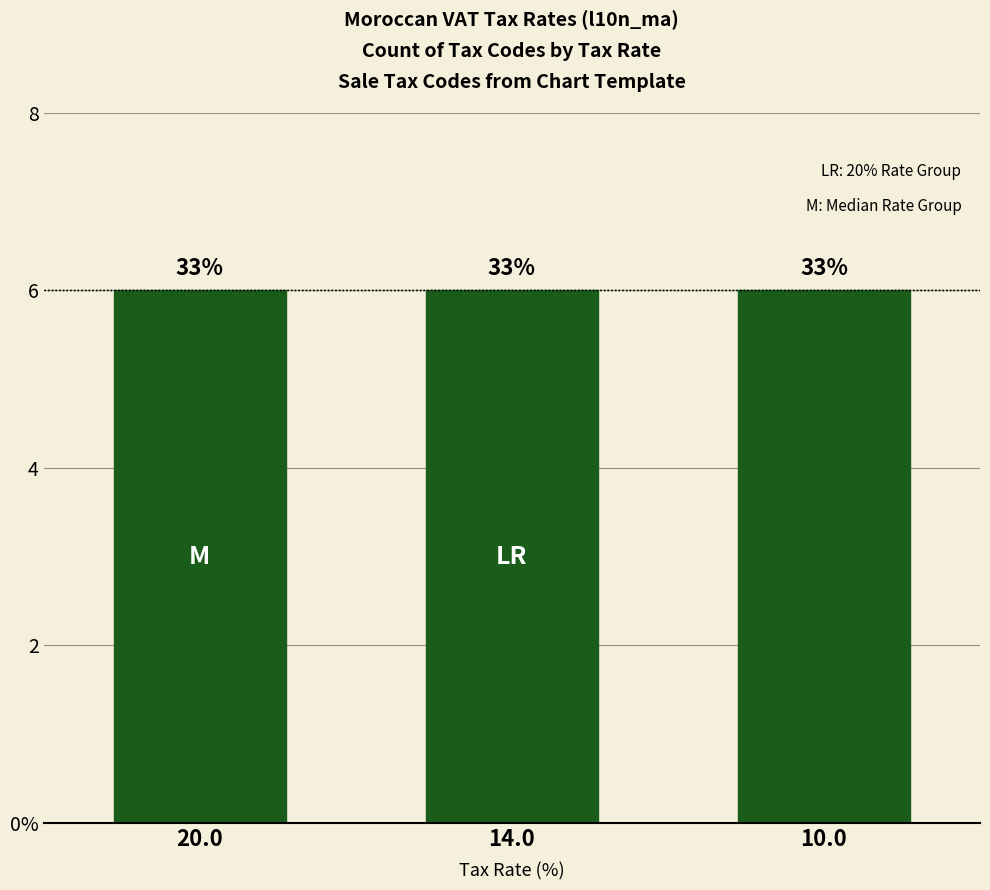

At which label does the data first exceed 14?

20%